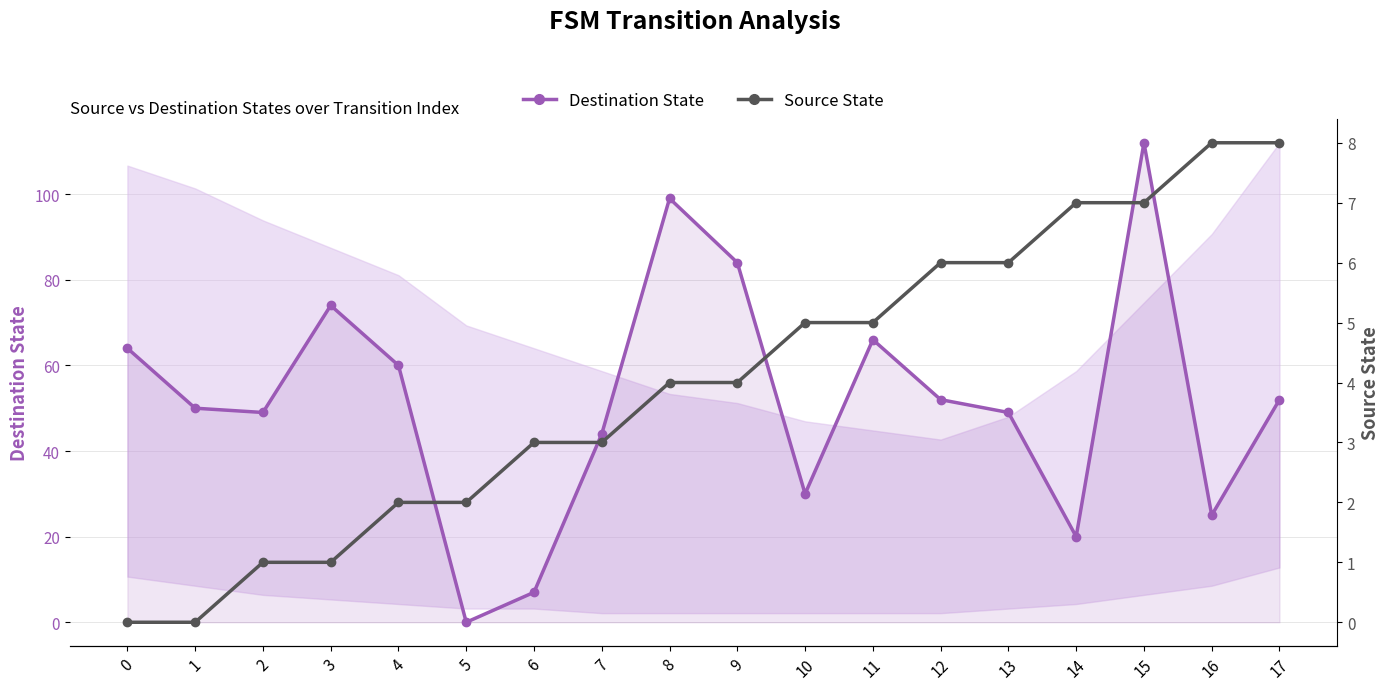

How many categories are shown in the chart?

18